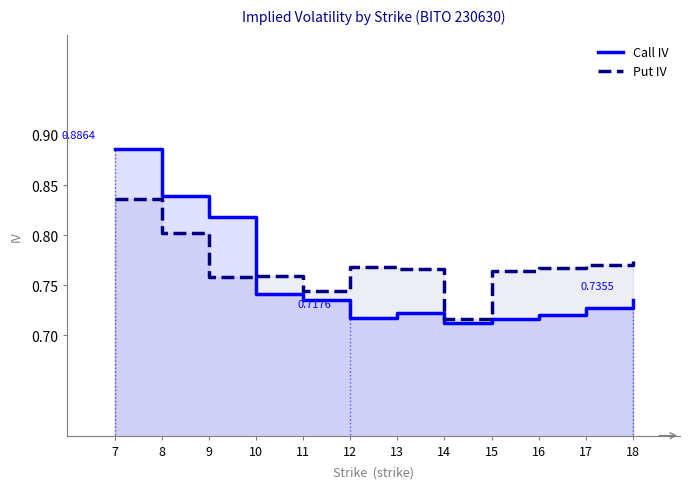

What is the value of the Call IV point at the 5th from the left?

0.7